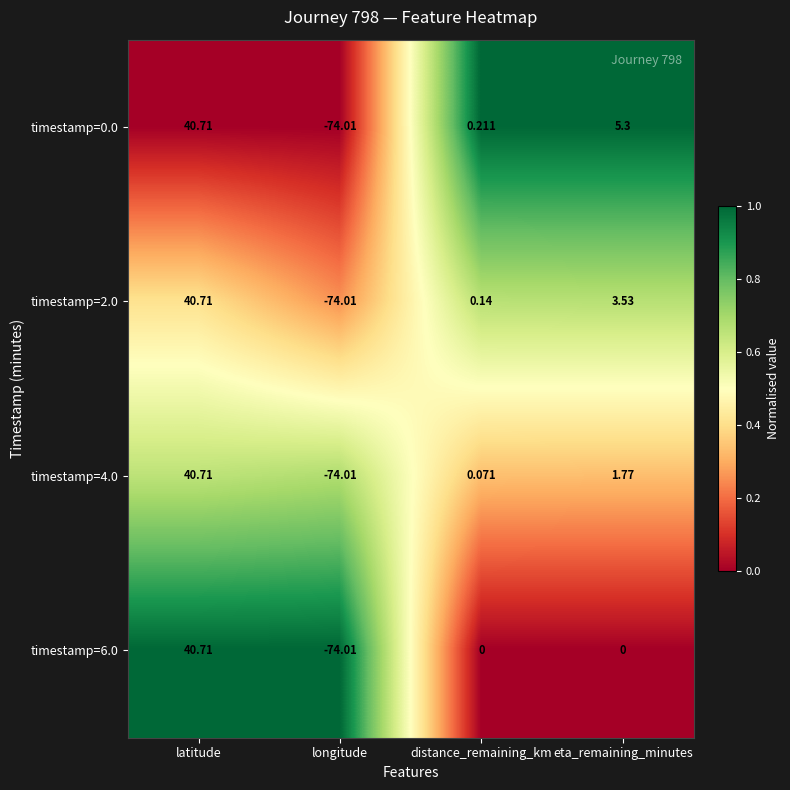

At which category is the sum across all series the highest?

latitude